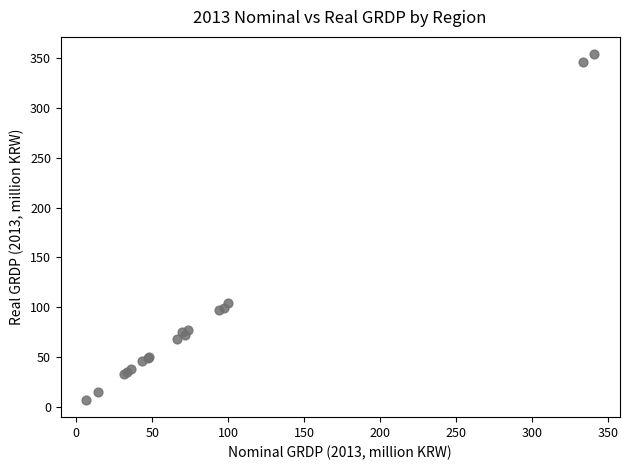

What Y value in the scatter plot is closest to 180?

104.5